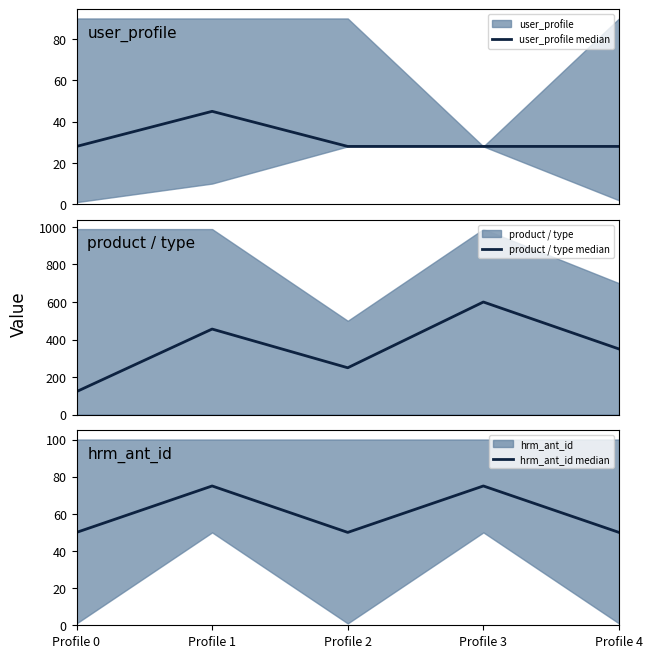

How many interior local peaks does the user_profile median series have?

1